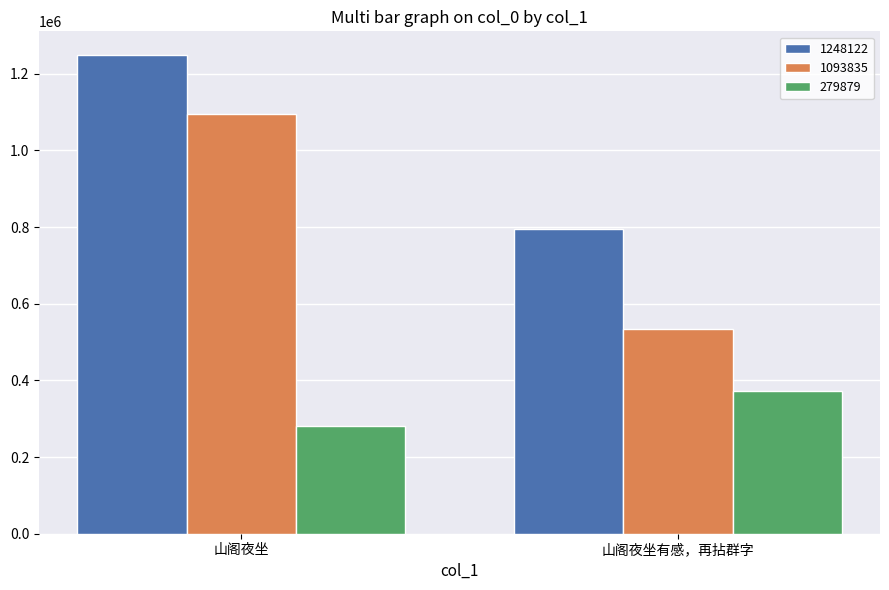

True or false: 1248122 has a value of 1347590 at 山阁夜坐有感，再拈群字.

False